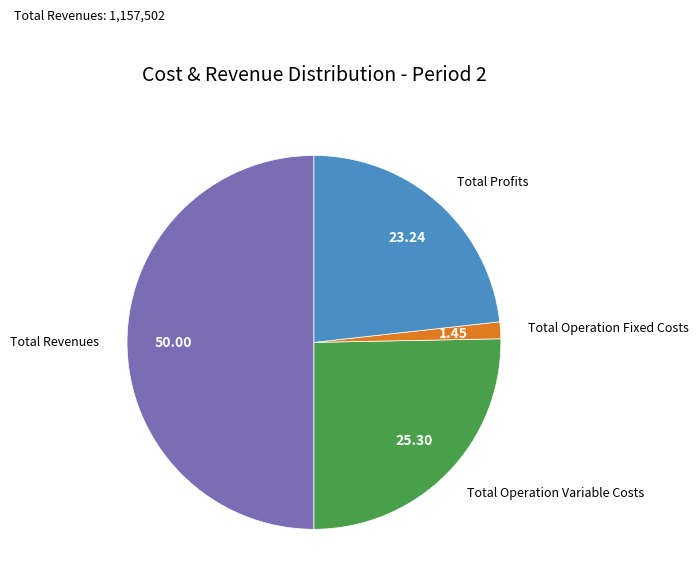

Is there any slice that represents more than half of the pie?

No